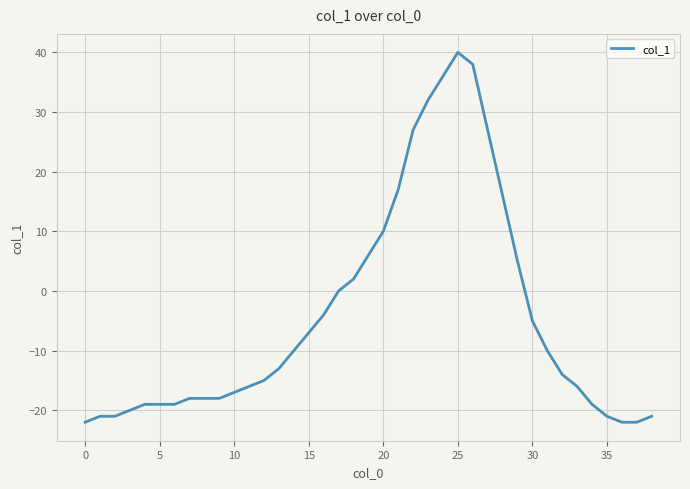

What is the smallest value displayed?

-22